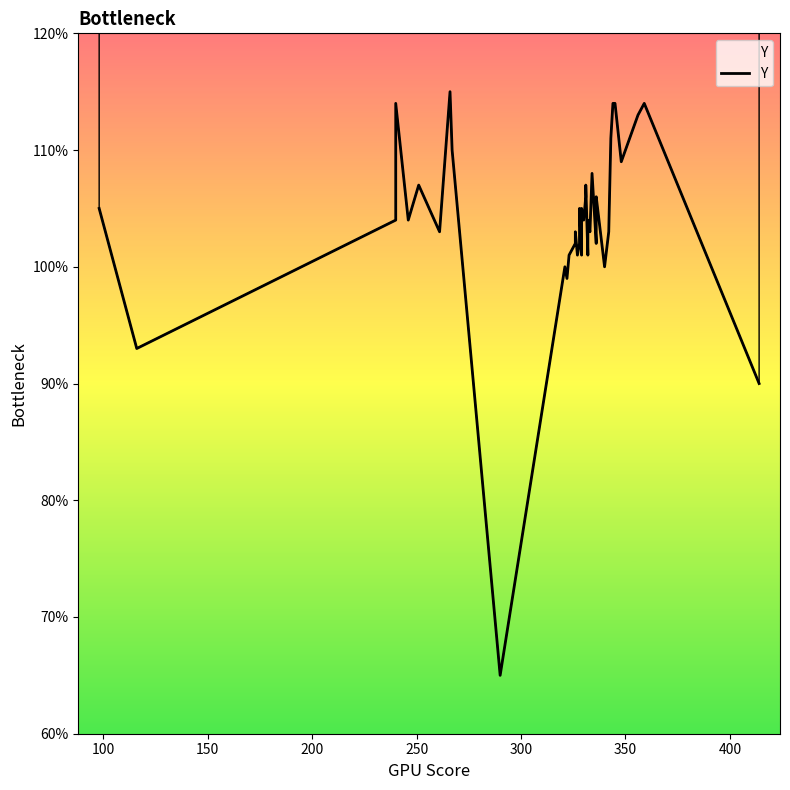

Count the number of categories in the chart.

40